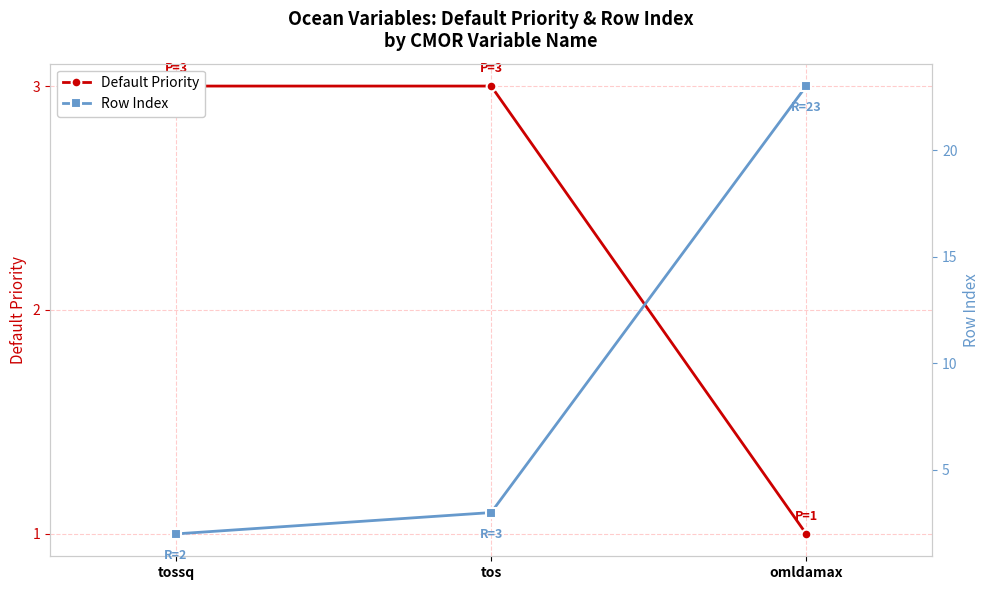

Reading right to left, transcribe all the data shown in this chart.

Default Priority: omldamax=1	tos=3	tossq=3
Row Index: omldamax=23	tos=3	tossq=2